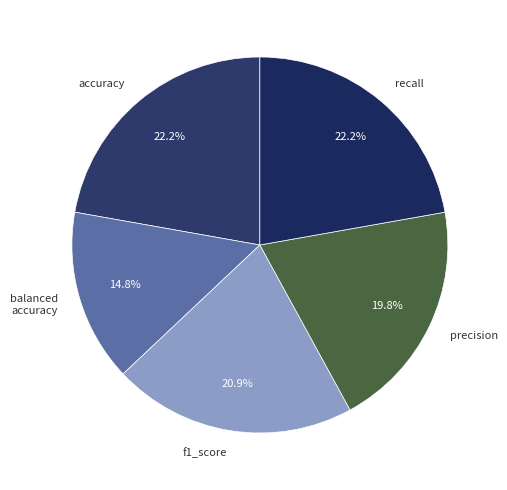

Does any single category account for the majority?

No